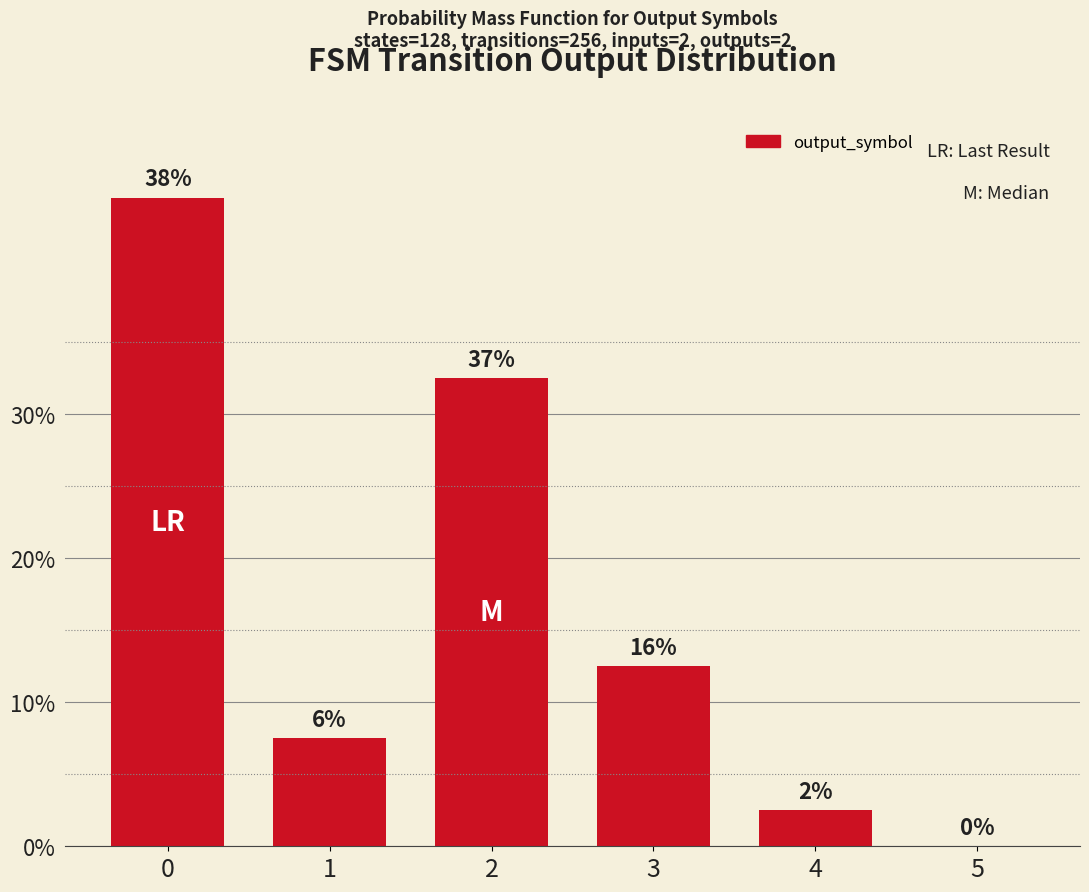

Are the bars horizontal?

No